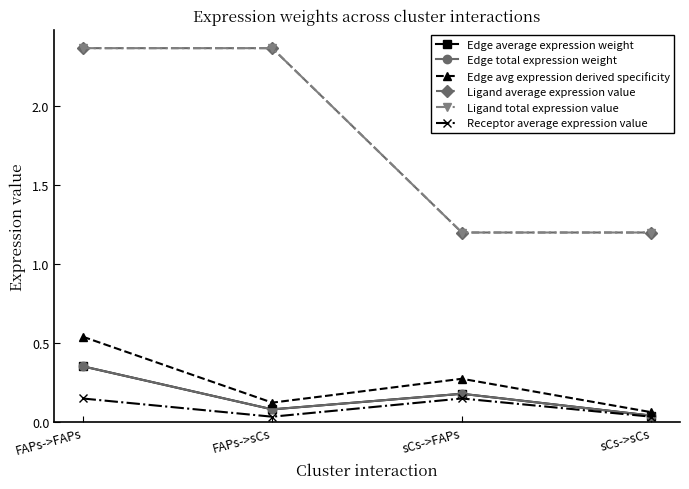

Reading left to right, extract all data points from this chart.

Edge average expression weight: FAPs->FAPs=0.4	FAPs->sCs=0.1	sCs->FAPs=0.2	sCs->sCs=0.0
Edge total expression weight: FAPs->FAPs=0.4	FAPs->sCs=0.1	sCs->FAPs=0.2	sCs->sCs=0.0
Edge avg expression derived specificity: FAPs->FAPs=0.5	FAPs->sCs=0.1	sCs->FAPs=0.3	sCs->sCs=0.1
Ligand average expression value: FAPs->FAPs=2.4	FAPs->sCs=2.4	sCs->FAPs=1.2	sCs->sCs=1.2
Ligand total expression value: FAPs->FAPs=2.4	FAPs->sCs=2.4	sCs->FAPs=1.2	sCs->sCs=1.2
Receptor average expression value: FAPs->FAPs=0.1	FAPs->sCs=0.0	sCs->FAPs=0.1	sCs->sCs=0.0